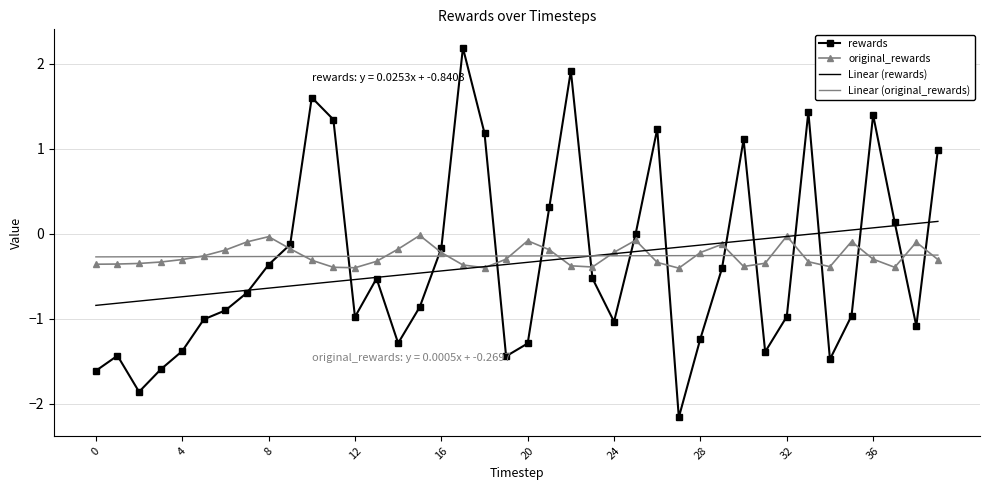

True or false: original_rewards and Linear (rewards) intersect in this chart.

True